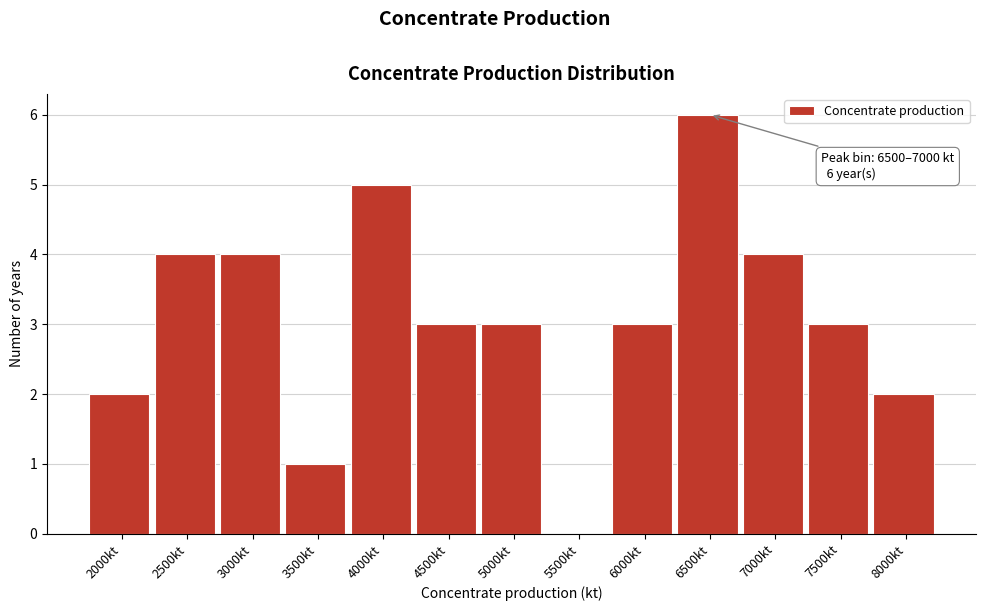

Reading left to right, extract all data points from this chart.

2000kt=2	2500kt=4	3000kt=4	3500kt=1	4000kt=5	4500kt=3	5000kt=3	5500kt=0	6000kt=3	6500kt=6	7000kt=4	7500kt=3	8000kt=2